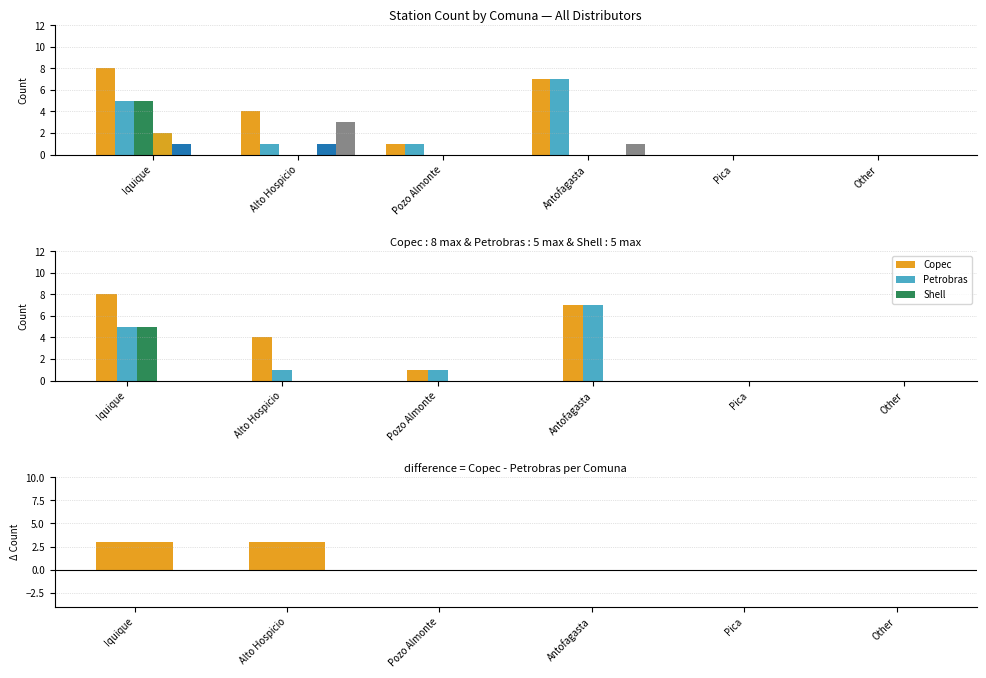

The value of Shell at Pica is 0. True or false?

True